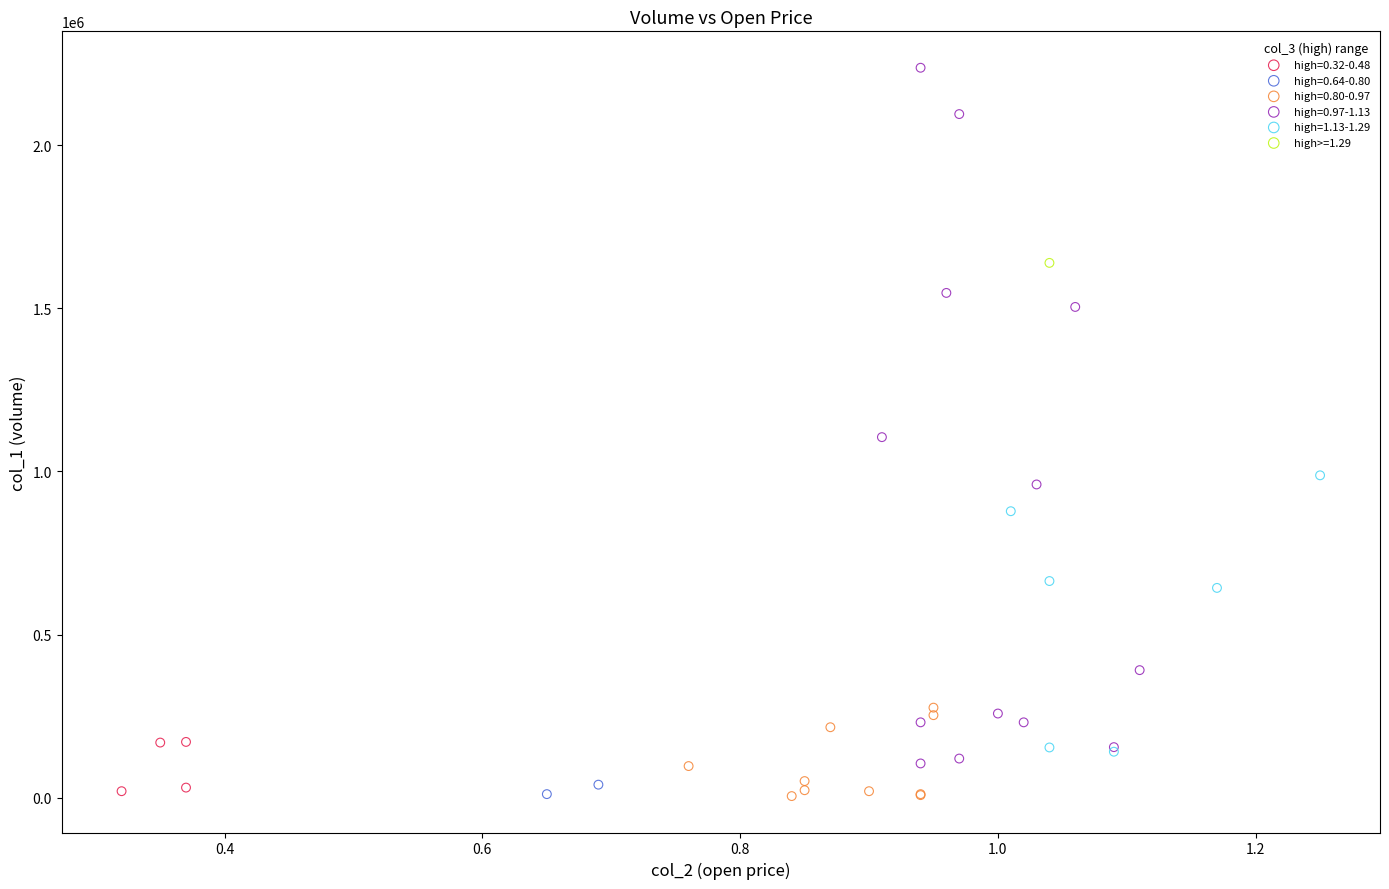

What are all the series names shown in the legend?

high=0.32-0.48, high=0.64-0.80, high=0.80-0.97, high=0.97-1.13, high=1.13-1.29, high>=1.29